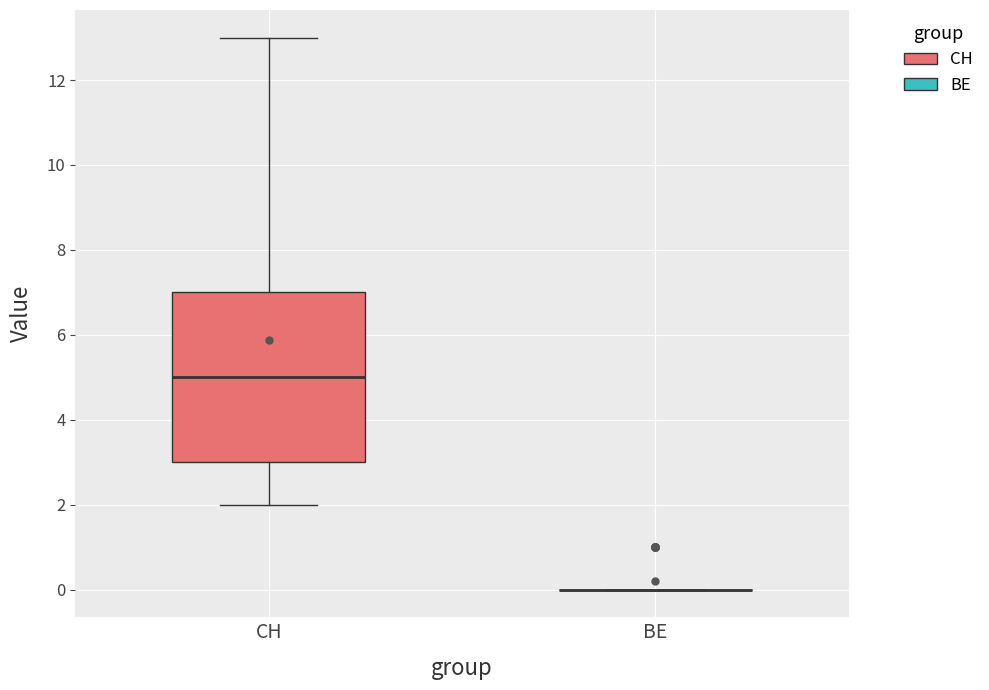

Comparing the boxes themselves (not the whiskers), which one is the tallest?

CH